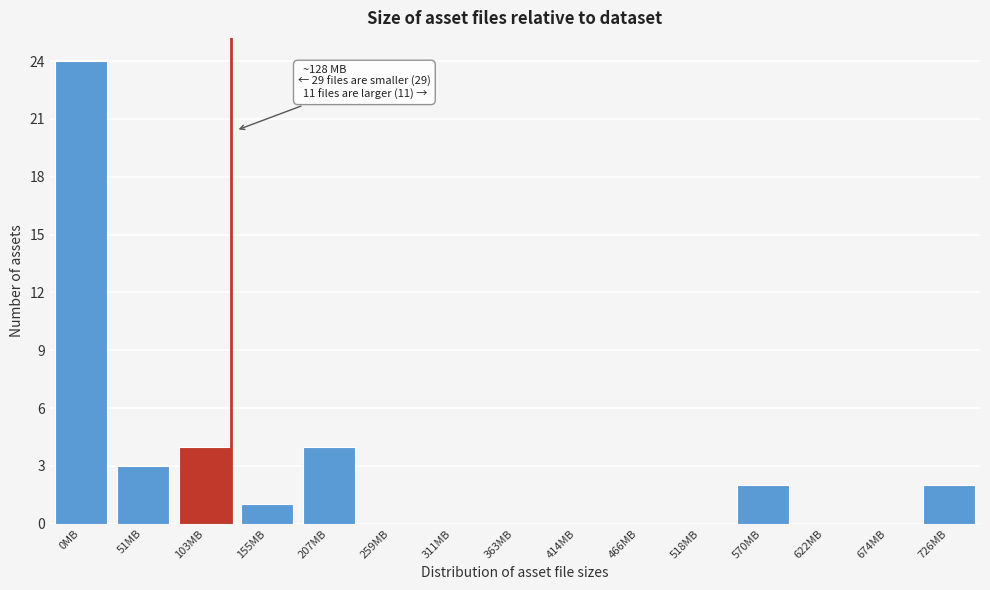

Reading right to left, what are all the values shown in this chart?

726MB=2	674MB=0	622MB=0	570MB=2	518MB=0	466MB=0	414MB=0	363MB=0	311MB=0	259MB=0	207MB=4	155MB=1	103MB=4	51MB=3	0MB=24